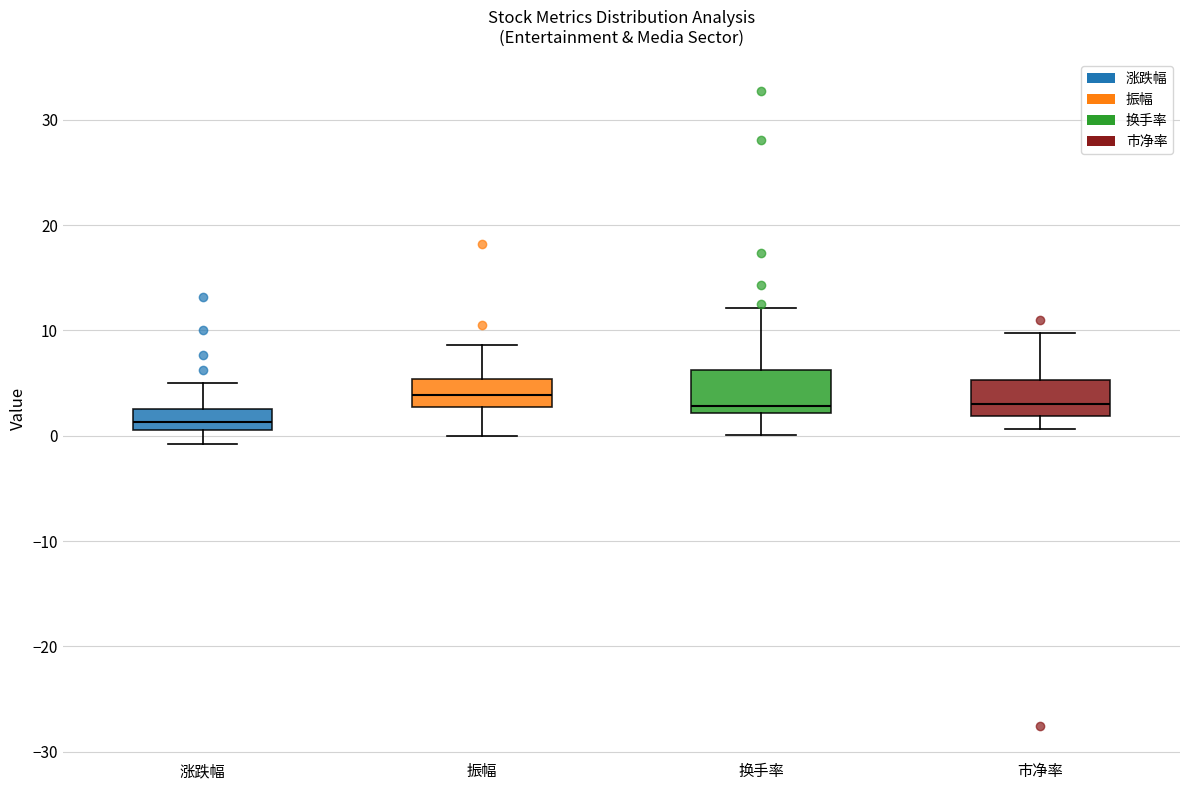

Reading left to right, read every box against the y-axis: the position of its median line, the range the box covers, and the ends of its whiskers. The values are not printed on the chart, so give them approximately, as read against the axis.

涨跌幅: median 1 (inside the box), box 1 to 3, whiskers -1 to 5
振幅: median 4, box 3 to 5, whiskers 0 to 9
换手率: median 3, box 2 to 6, whiskers 0 to 12
市净率: median 3, box 2 to 5, whiskers 1 to 10